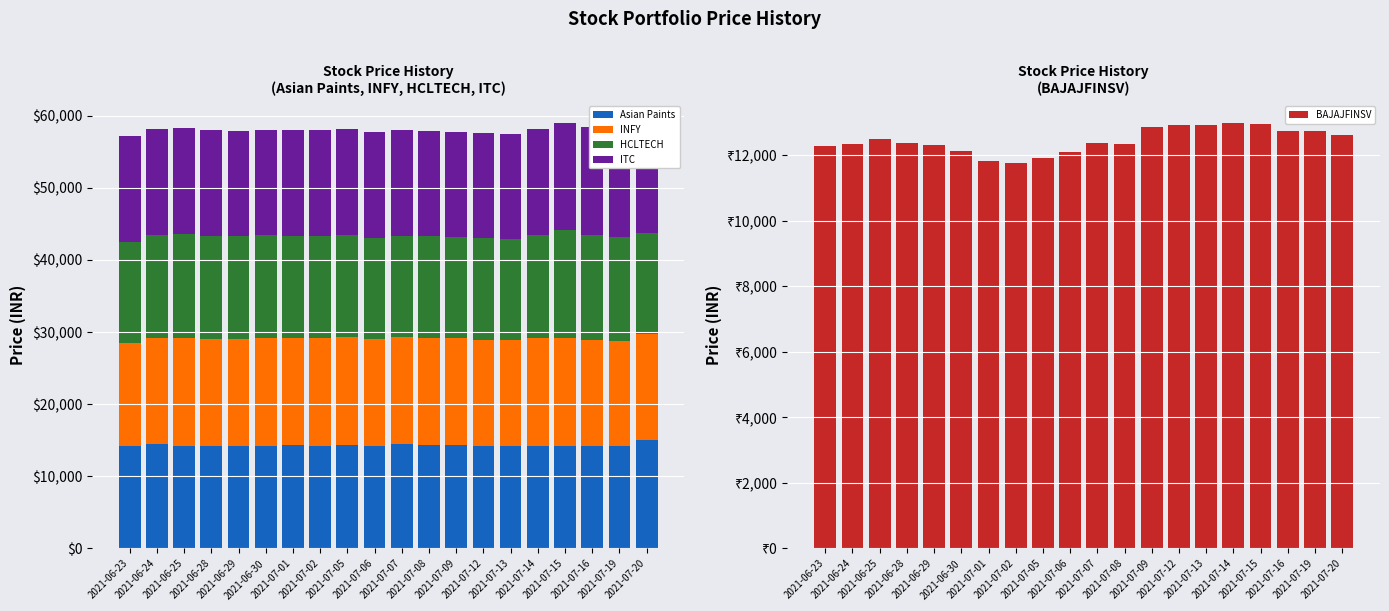

What are all the series names shown in the legend?

Asian Paints, INFY, HCLTECH, ITC, BAJAJFINSV